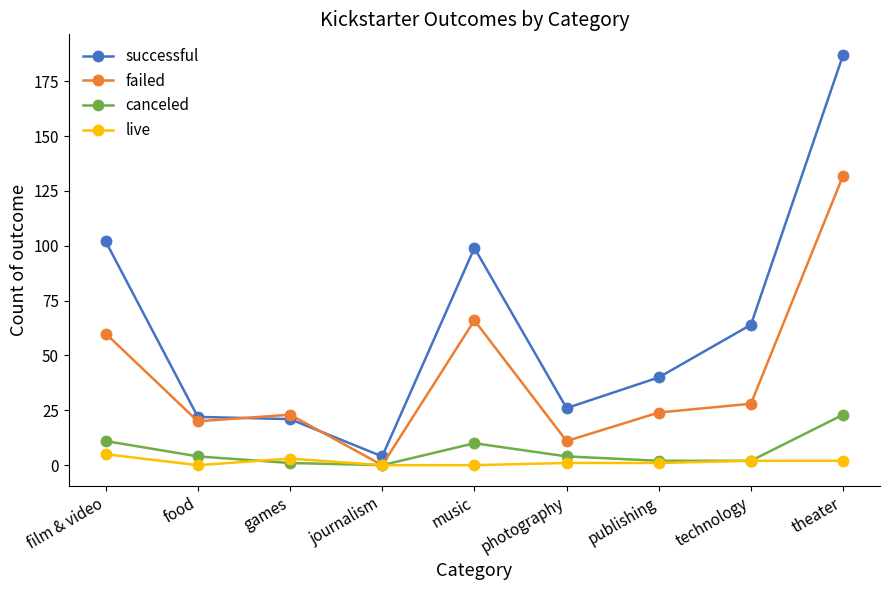

List the series in order of their peak value, lowest first.

live, canceled, failed, successful